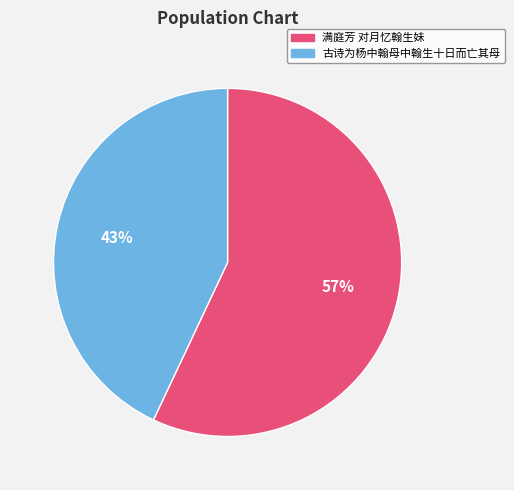

Is there any slice that represents more than half of the pie?

Yes